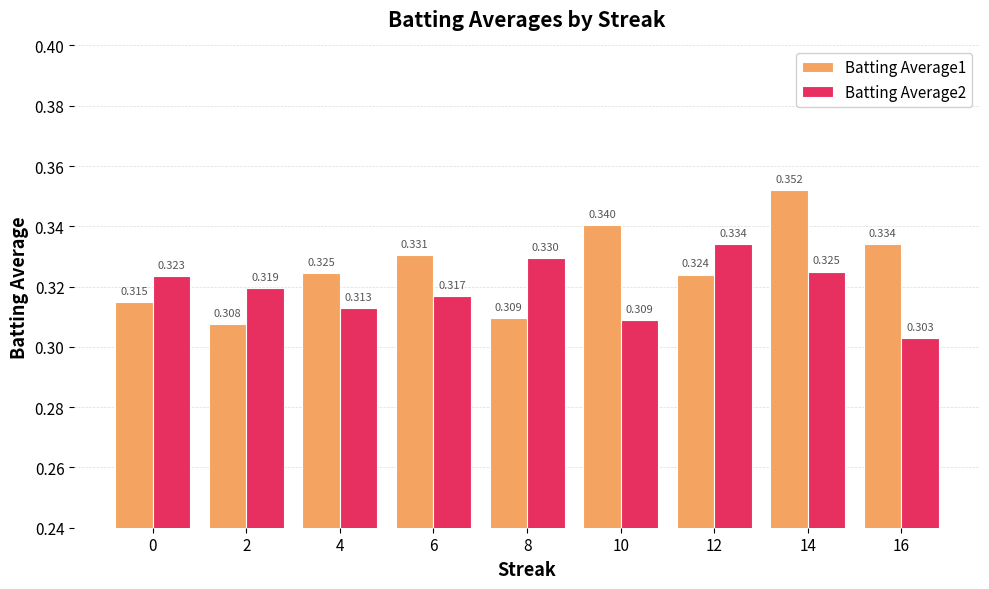

How many data points does each series have?

9